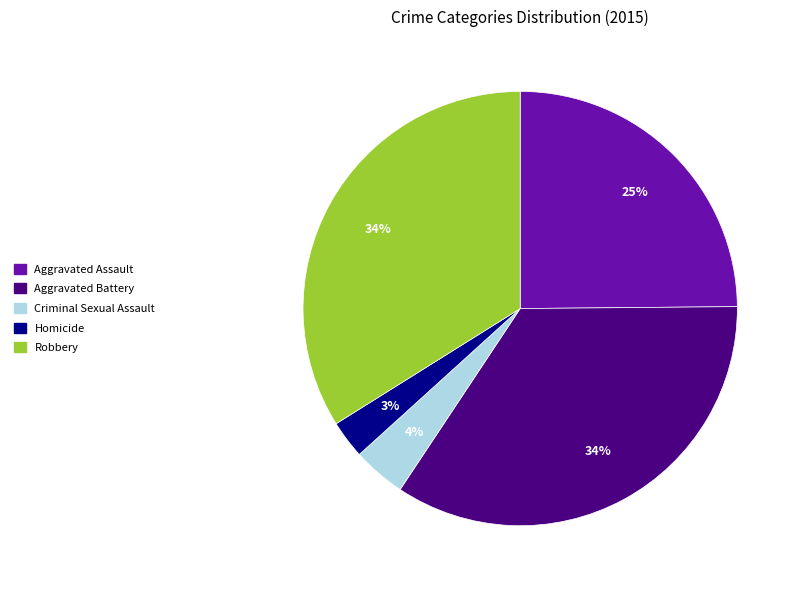

Is there a majority slice in this chart?

No